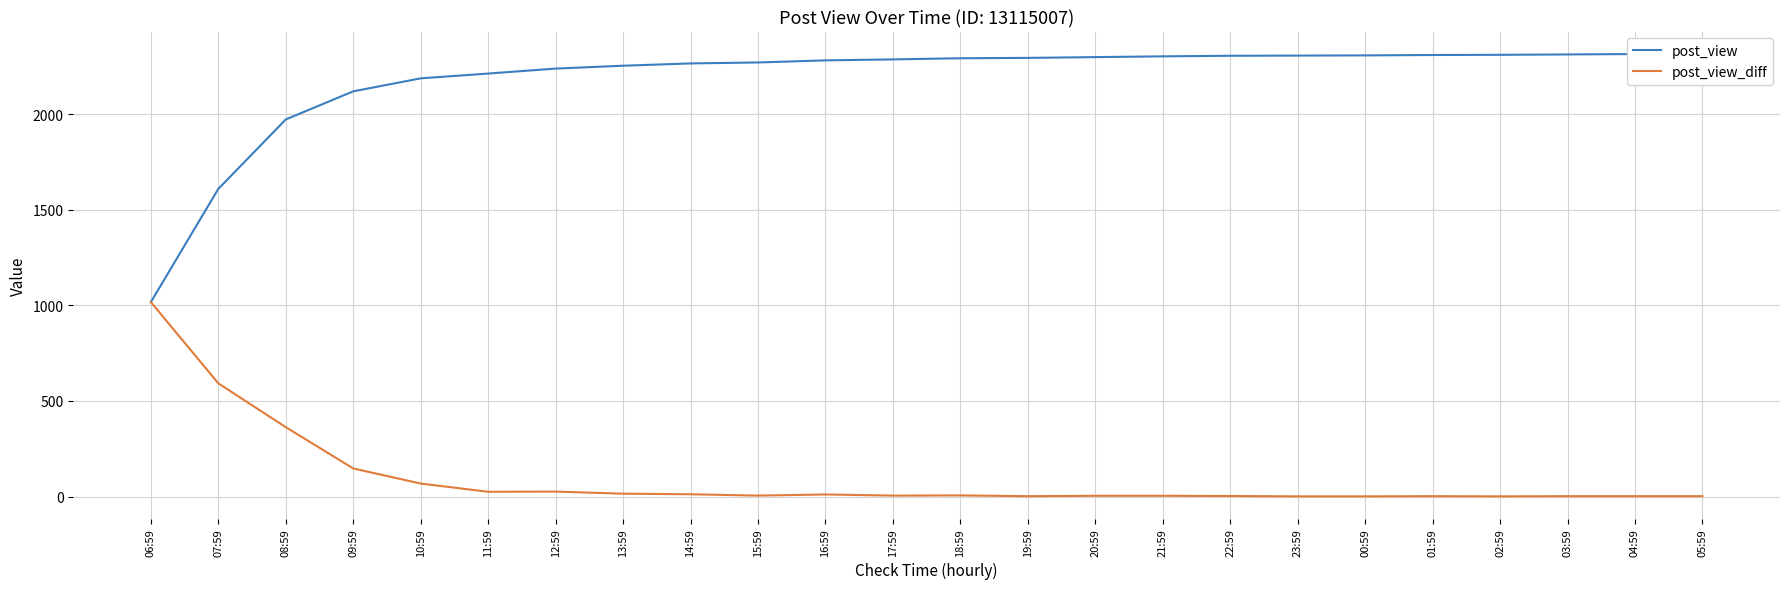

The value of post_view_diff at 14:59 is 19. True or false?

False